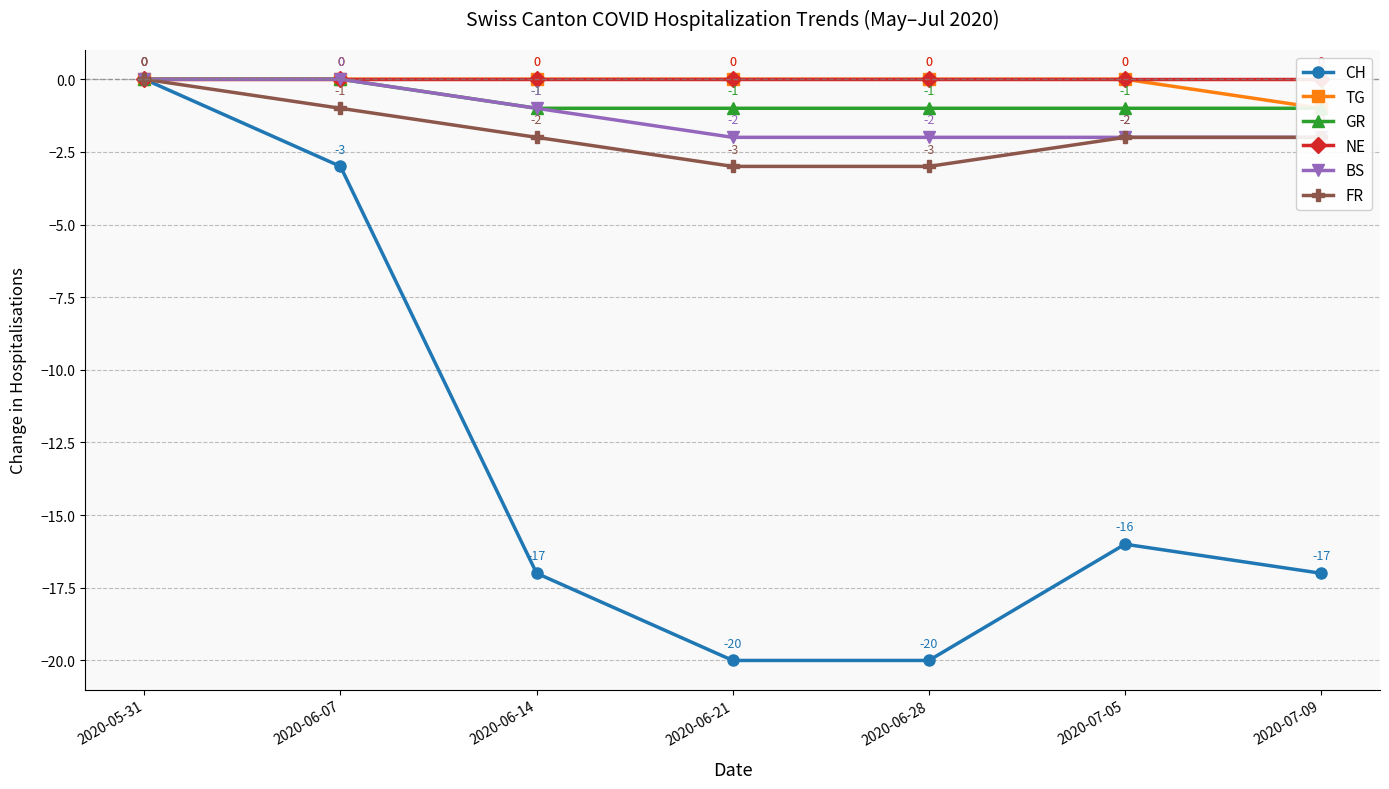

Which series has the largest total across all categories?

NE